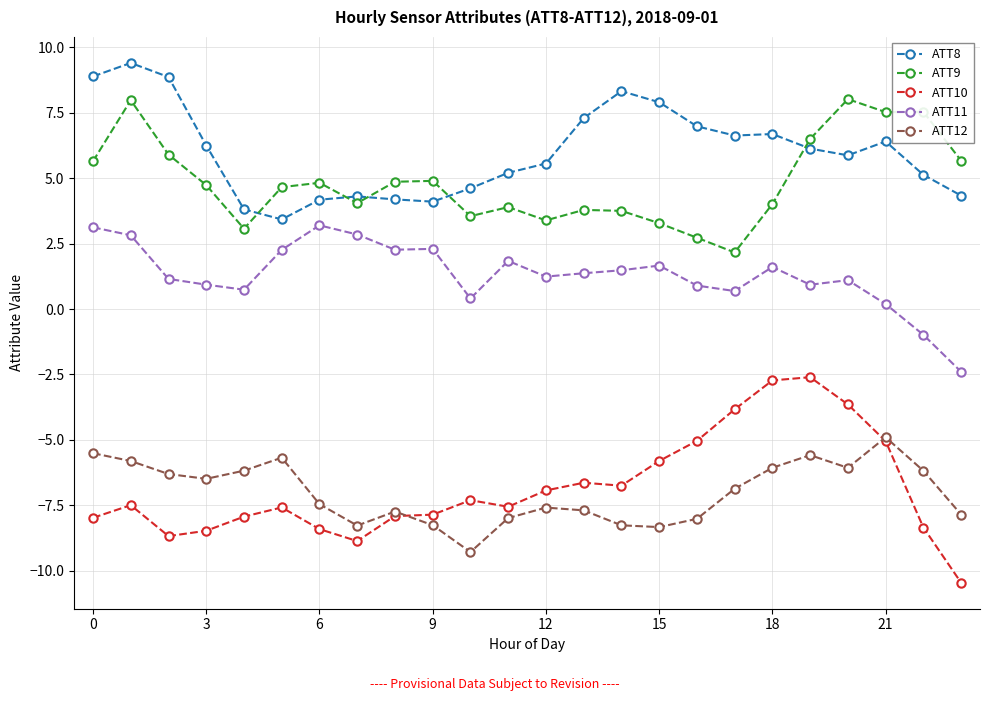

True or false: ATT11 and ATT8 cross at least once.

False